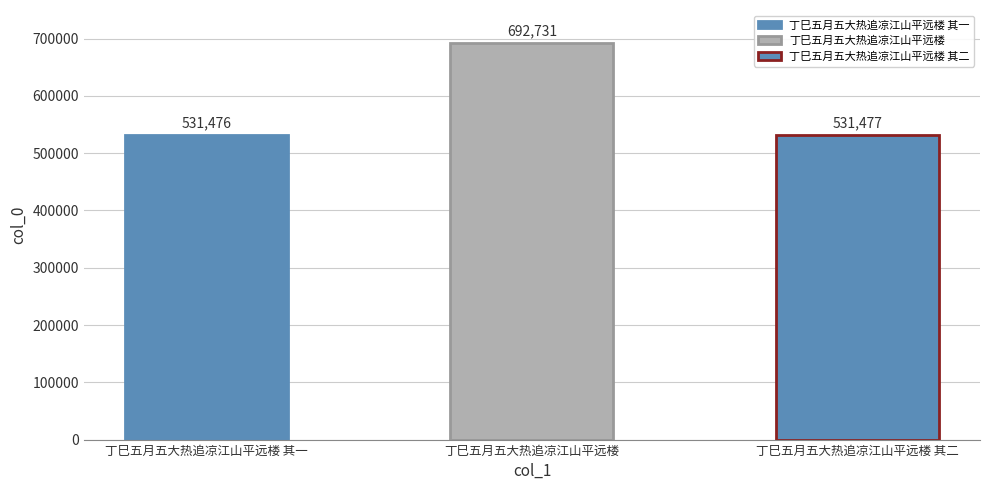

Rank the categories by value from lowest to highest.

丁巳五月五大热追凉江山平远楼 其一, 丁巳五月五大热追凉江山平远楼 其二, 丁巳五月五大热追凉江山平远楼